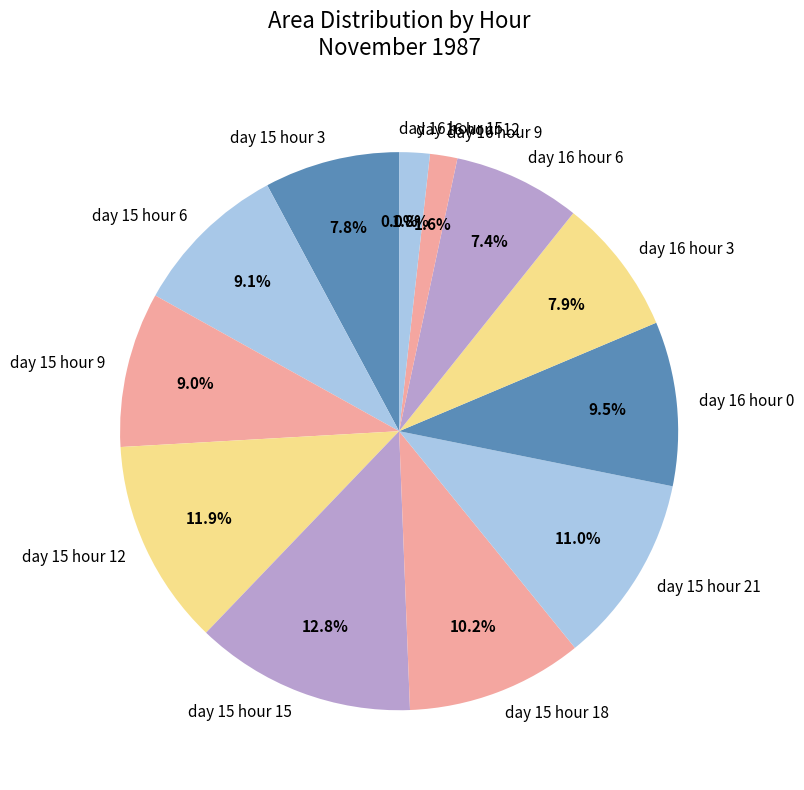

To the nearest percent, what portion does day 15 hour 6 represent?

9%